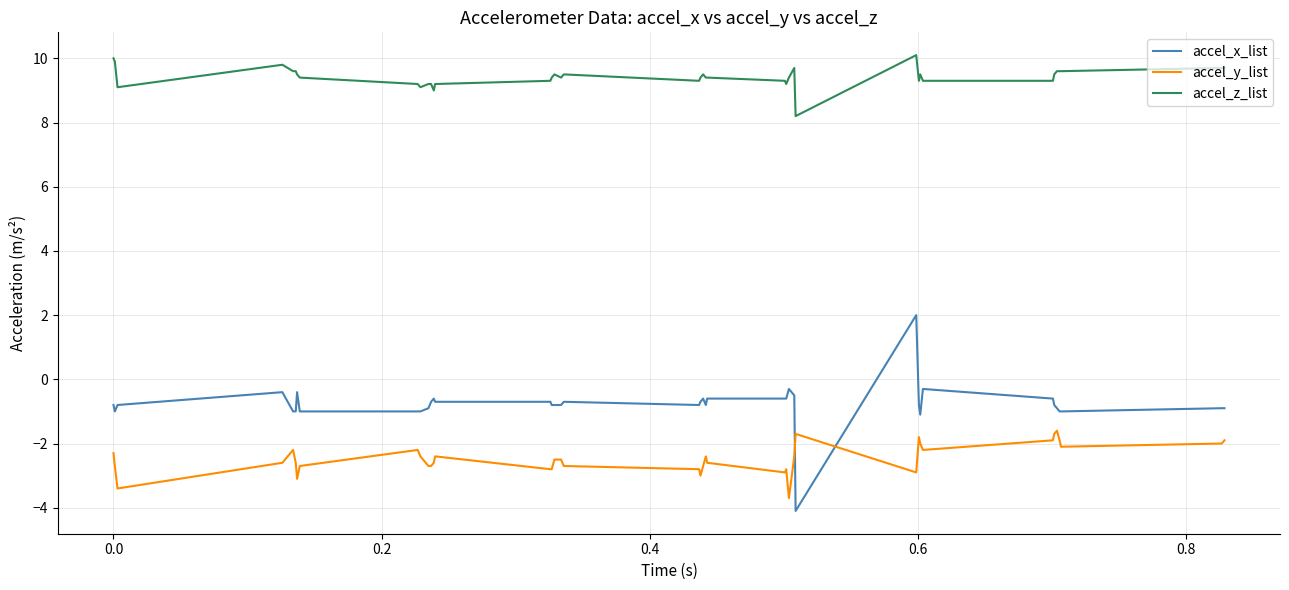

True or false: accel_z_list and accel_x_list cross at least once.

False